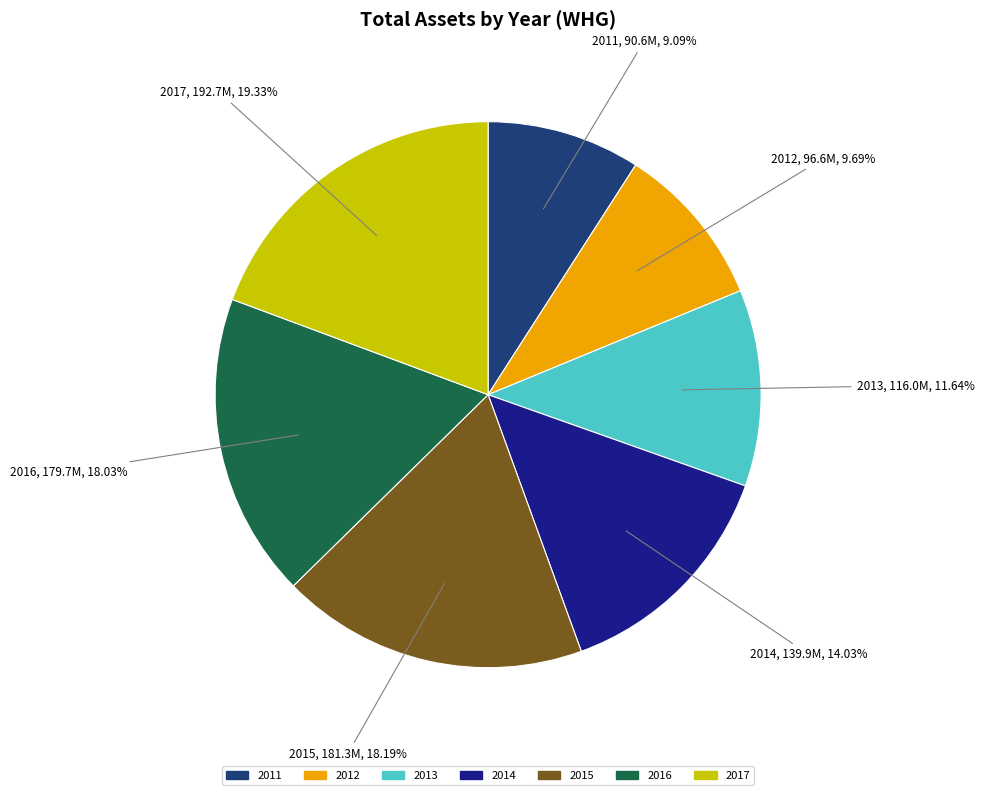

Count the number of slices in the pie.

7